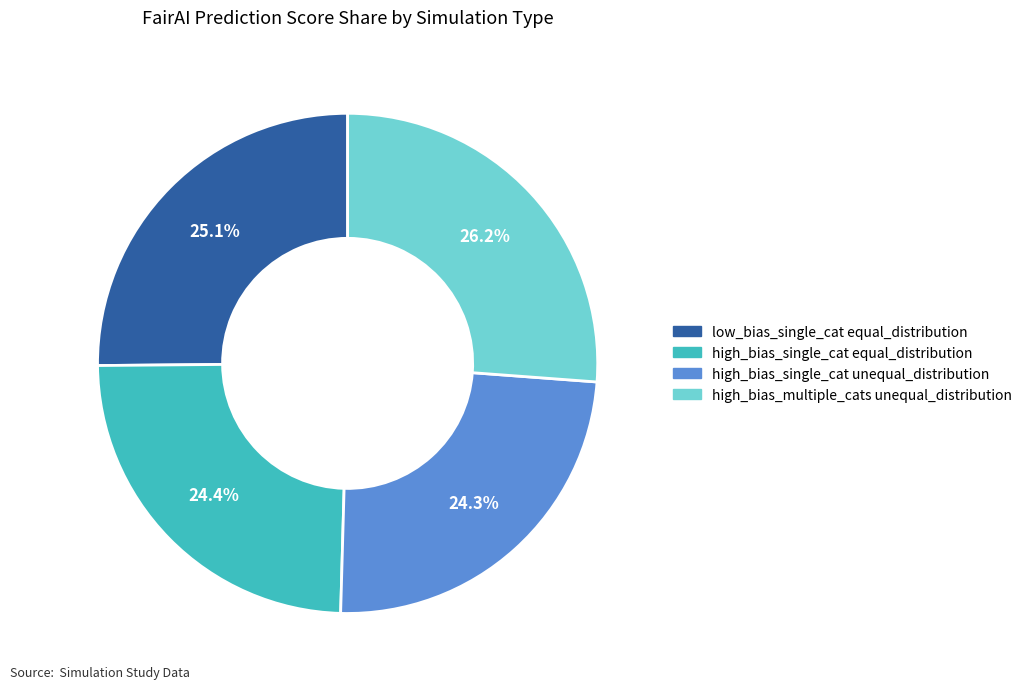

Does any single category account for the majority?

No